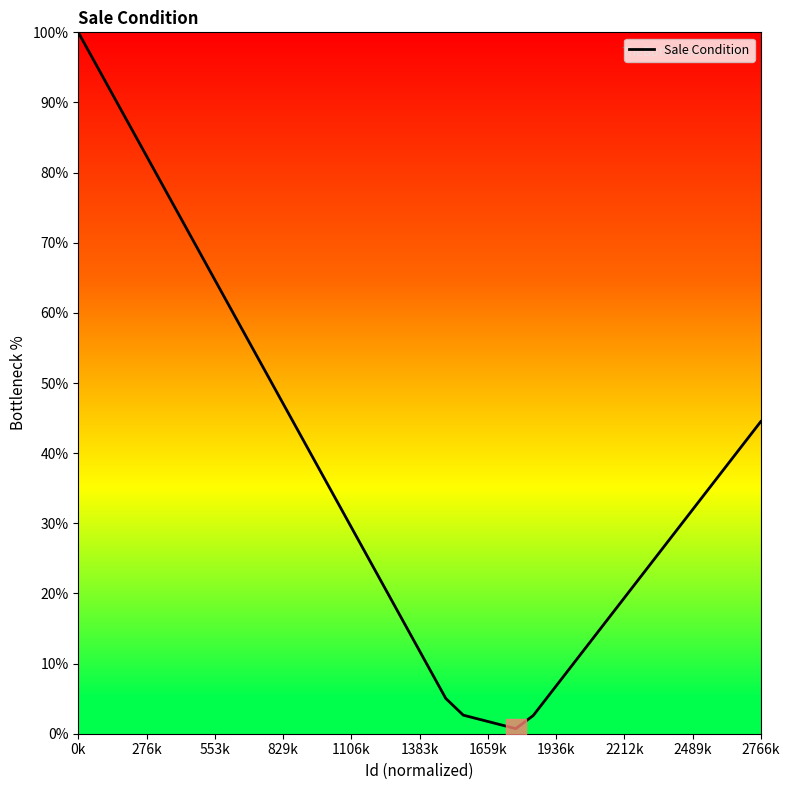

What is the difference between the maximum and minimum values?

99.3